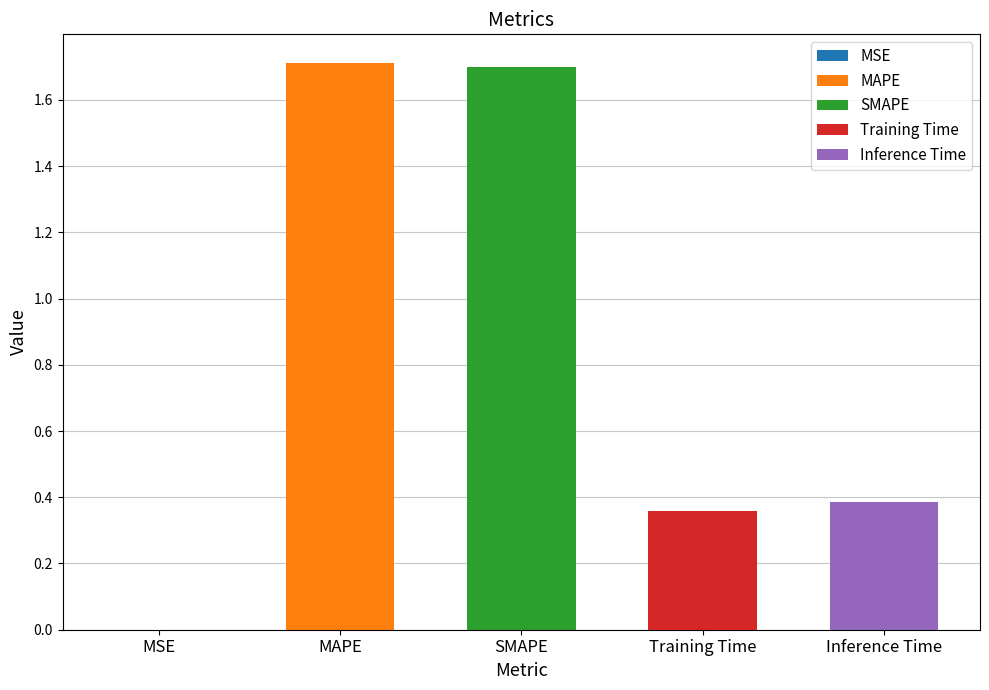

Reading left to right, list all the values displayed in this chart.

MSE=0.0	MAPE=1.7	SMAPE=1.7	Training Time=0.4	Inference Time=0.4